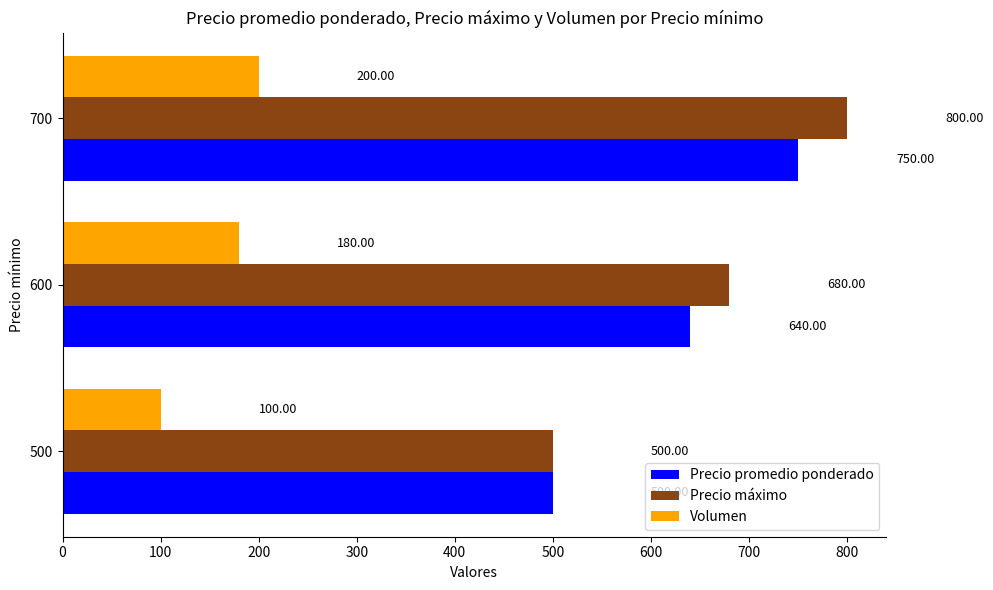

Between 500 and 700, which series saw the biggest shift?

Precio máximo